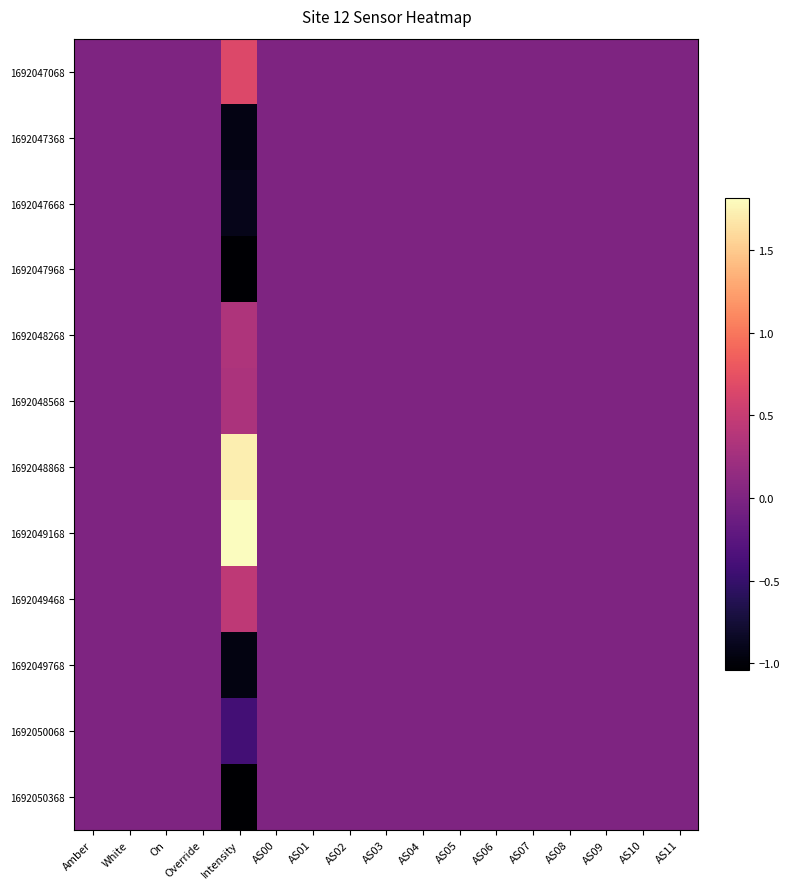

Which series has the largest total across all categories?

1692049168